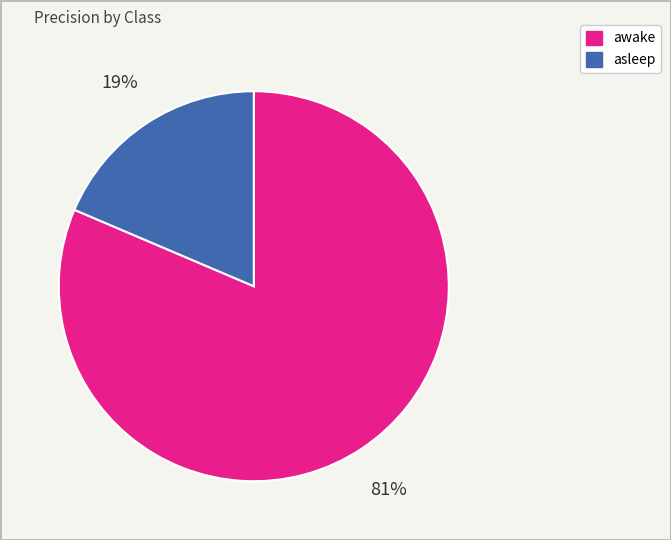

Count the number of slices in the pie.

2